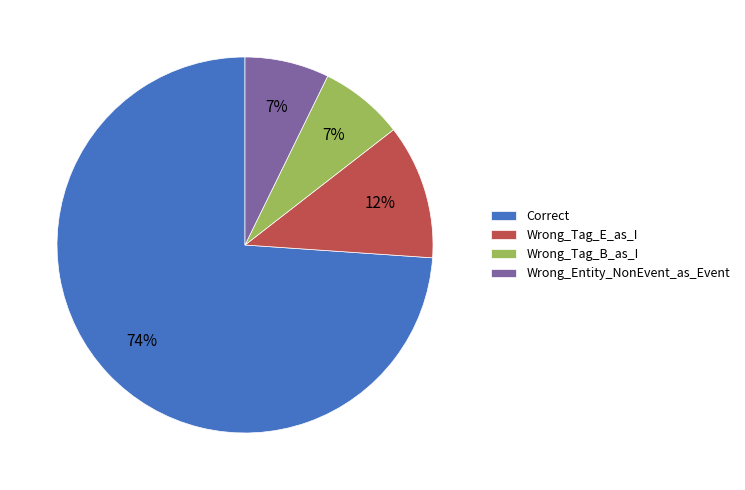

What percentage is the Wrong_Tag_E_as_I slice, to the nearest percent?

12%